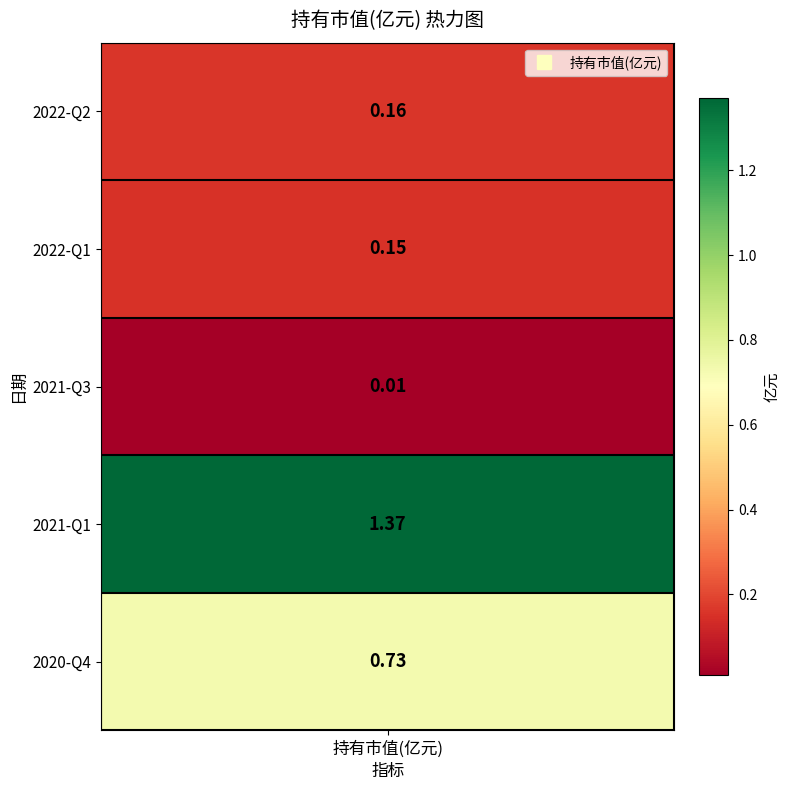

What is the difference between the maximum and second lowest values?

1.2